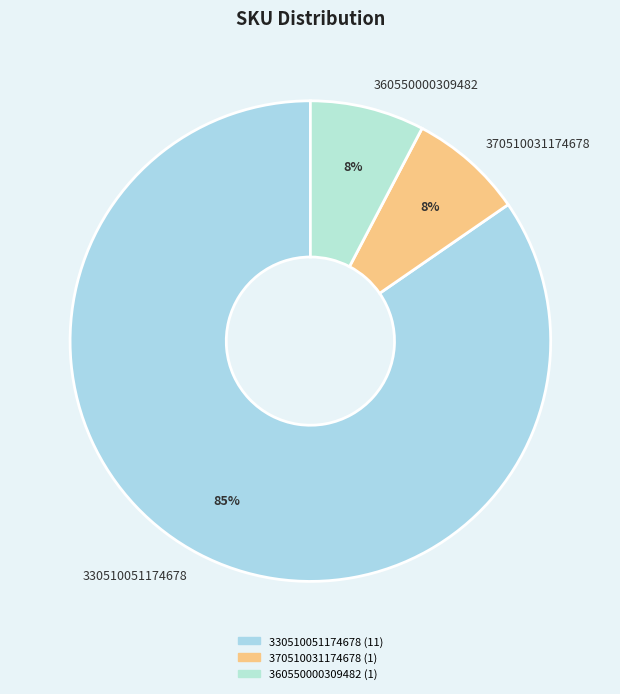

What is the ratio of the value at 370510031174678 to the value at 360550000309482?

1.0